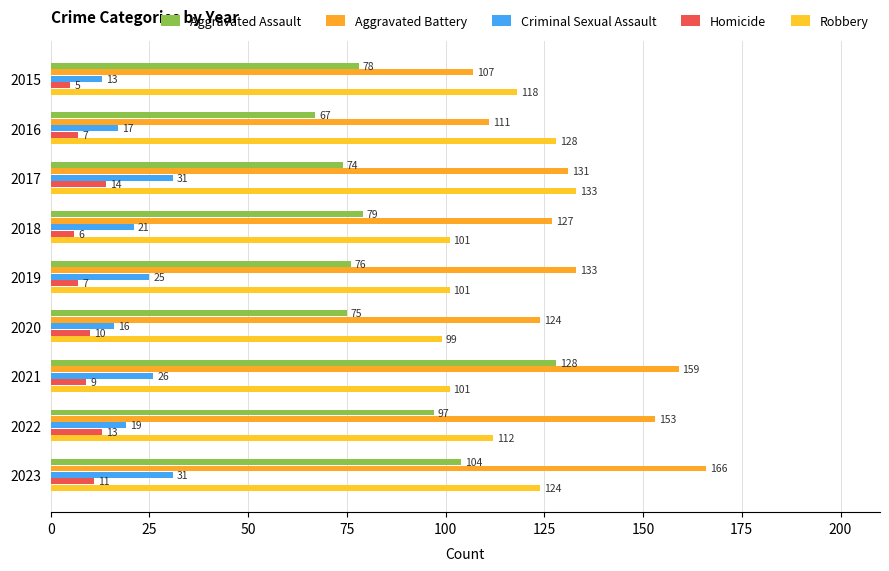

Count the number of data series in this chart.

5